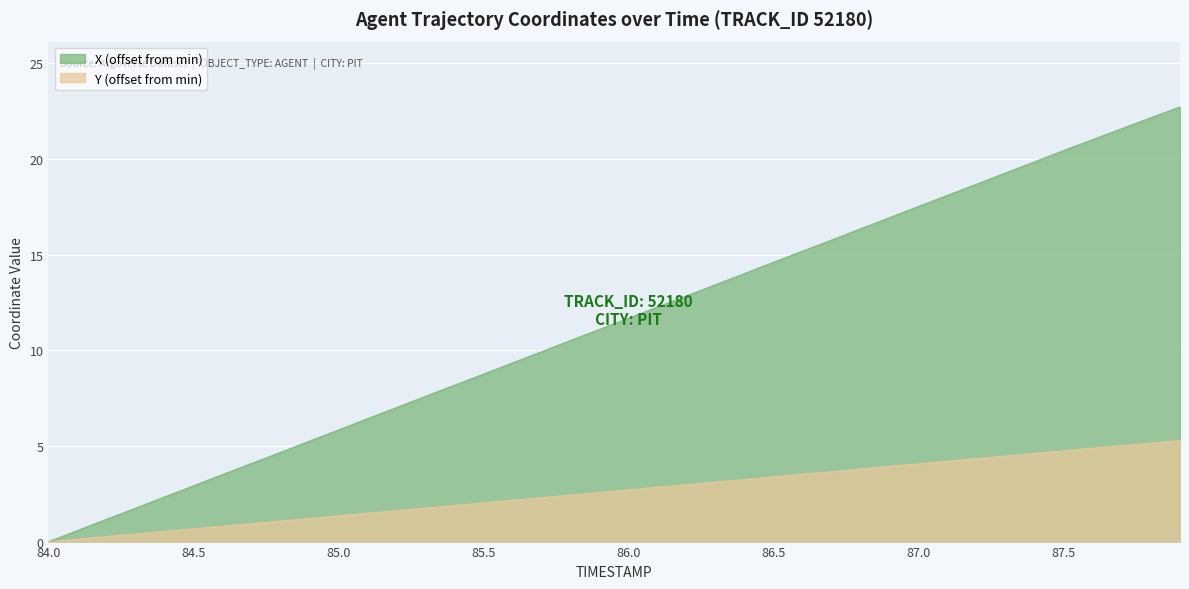

Is the value of X at 86.6 greater than the value of Y at 86.8?

Yes